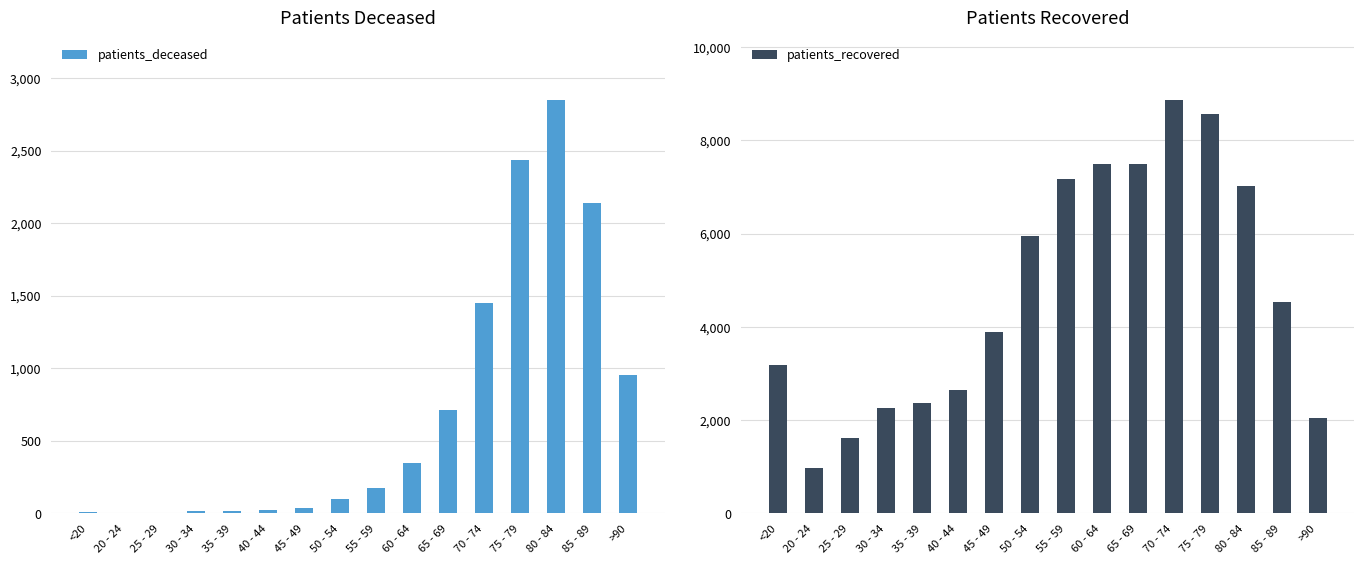

What is the difference between the maximum and minimum values in the patients_recovered series?

7912